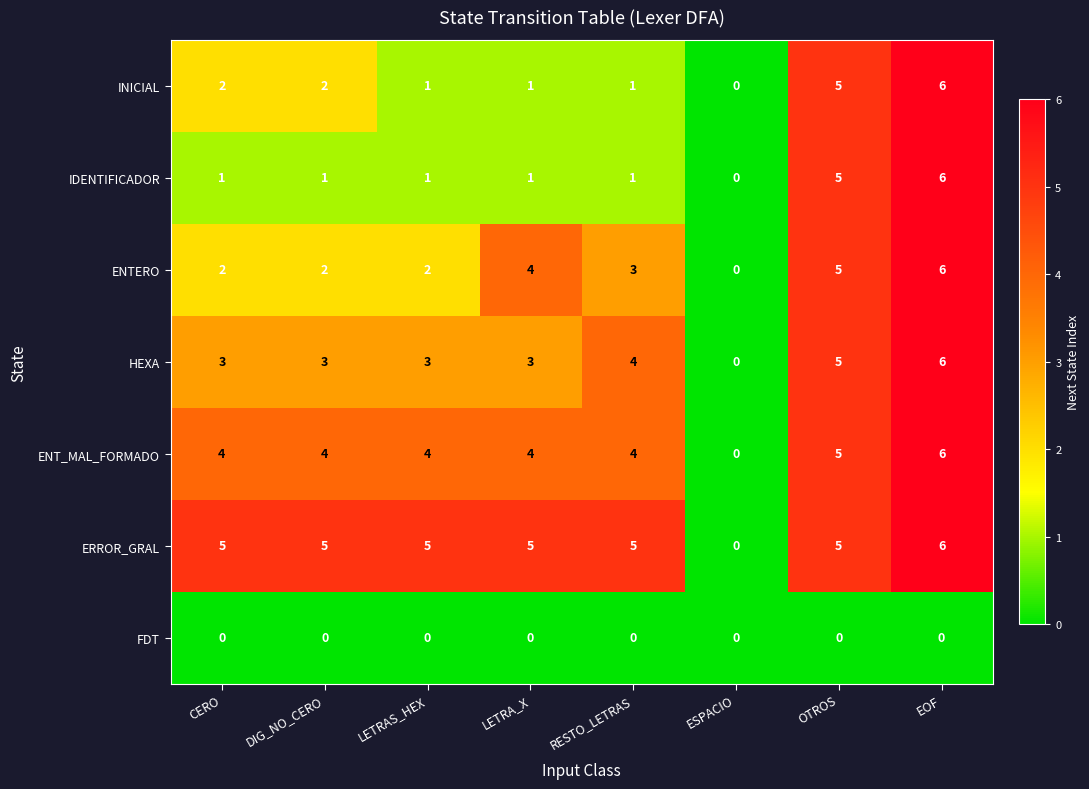

At which category is the sum across all series the highest?

EOF